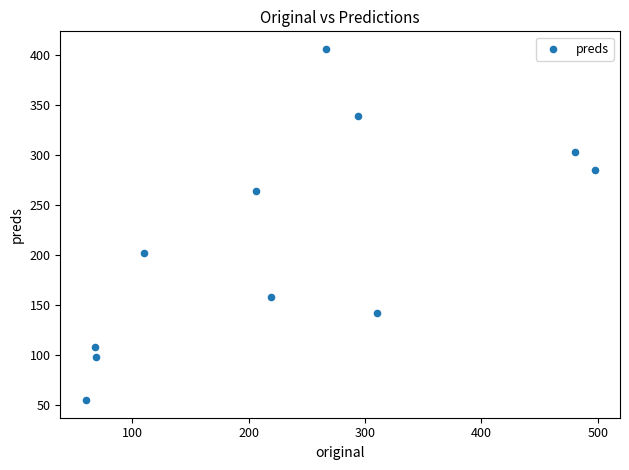

What is the average Y value?

214.3